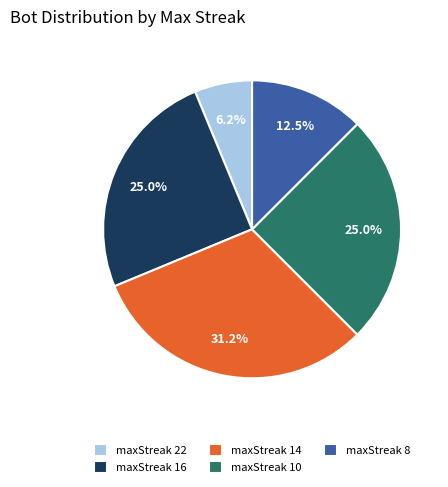

Is the sum of maxStreak 10 and maxStreak 22 greater than half?

No